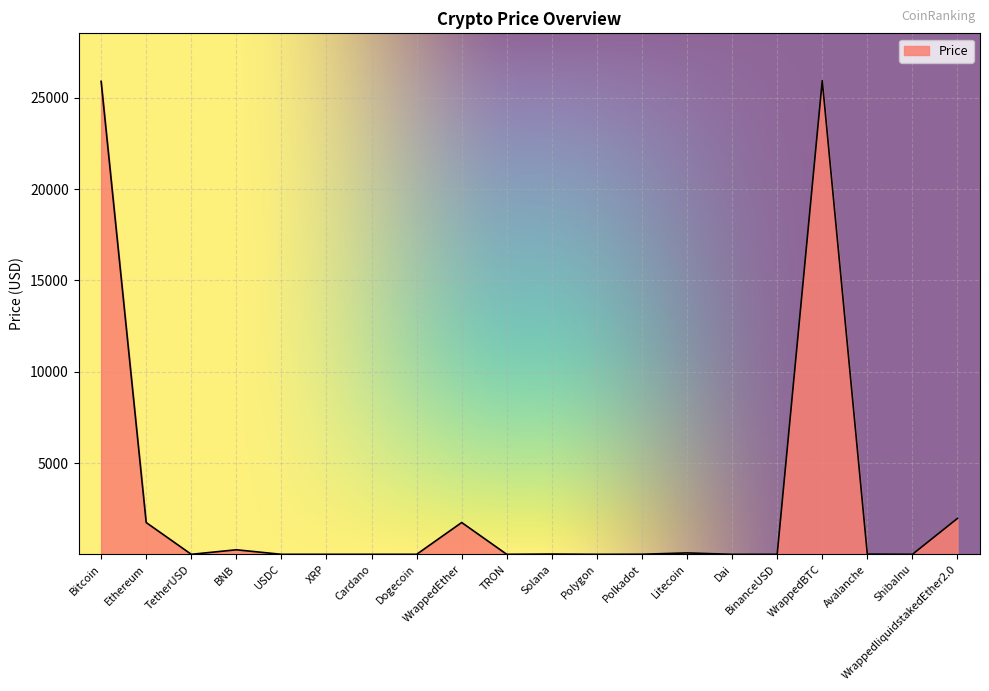

How many series are shown in this chart?

1